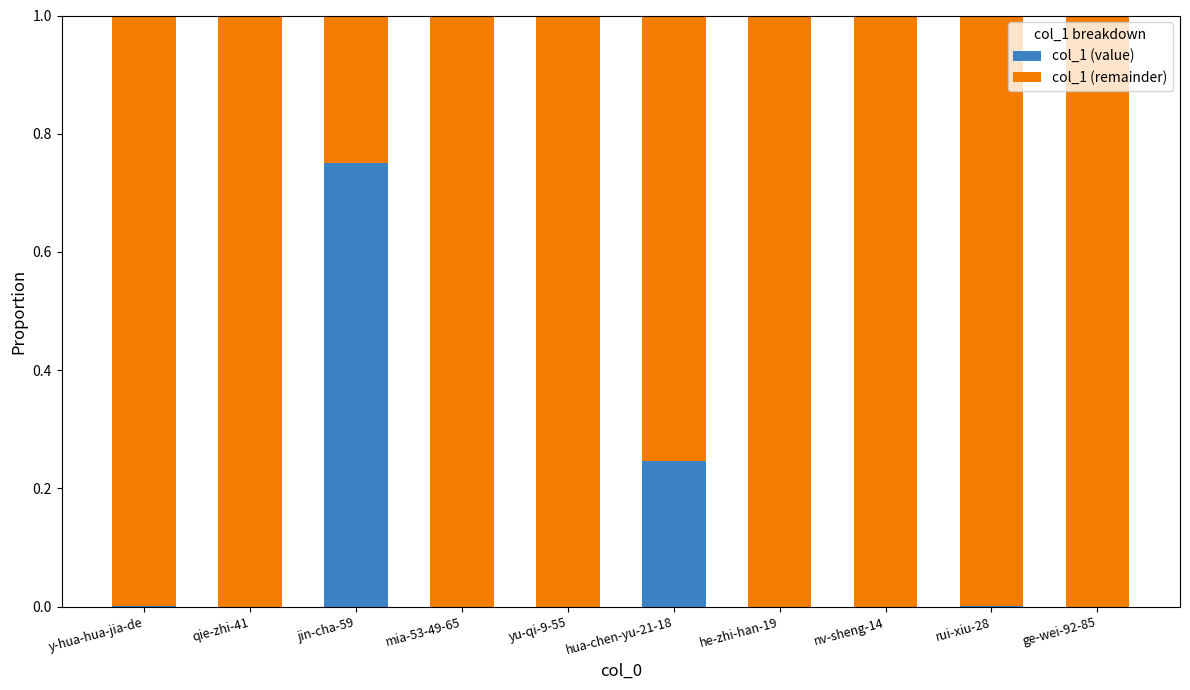

The value of col_1 (value) at hua-chen-yu-21-18 is 0.4. True or false?

False